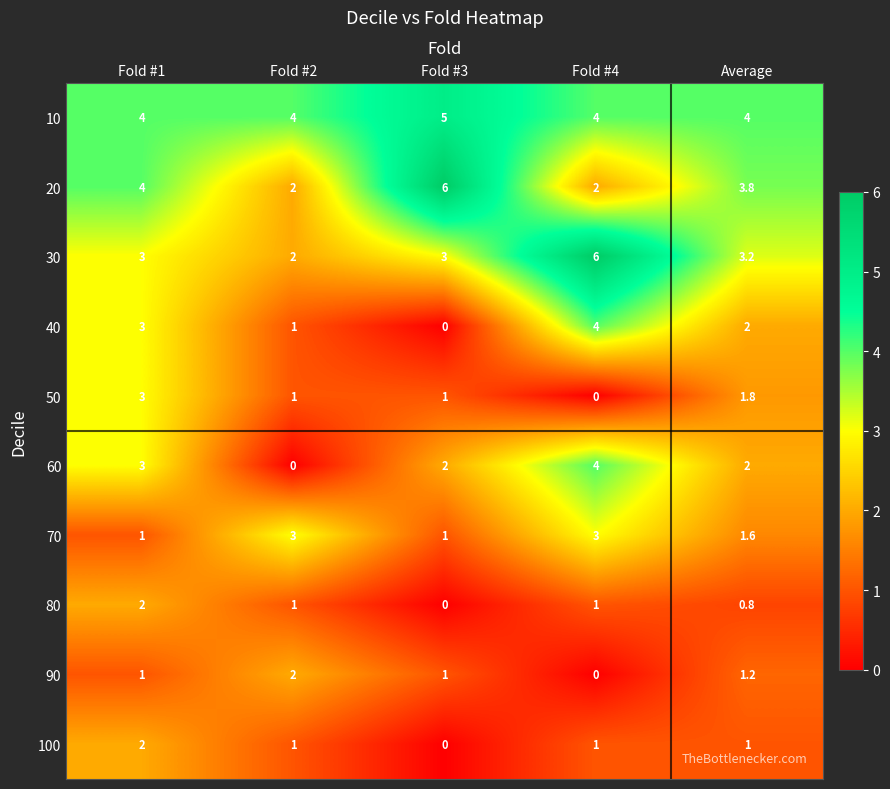

What is the maximum value shown in the chart?

6.0